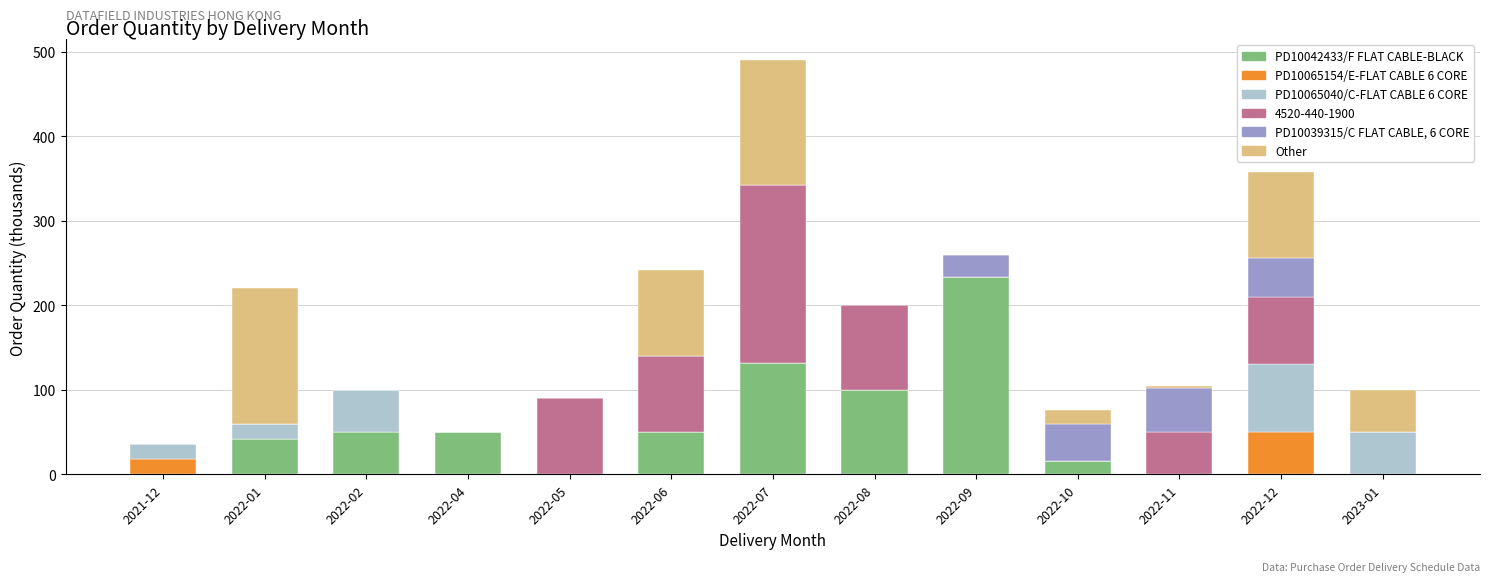

Which category has the highest value in the PD10042433/F FLAT CABLE-BLACK series?

2022-09